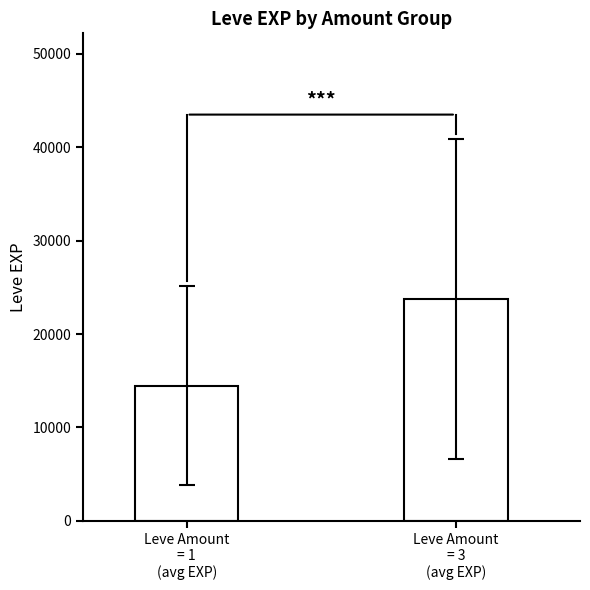

What is the value of the 2nd bar from the left?

23777.1